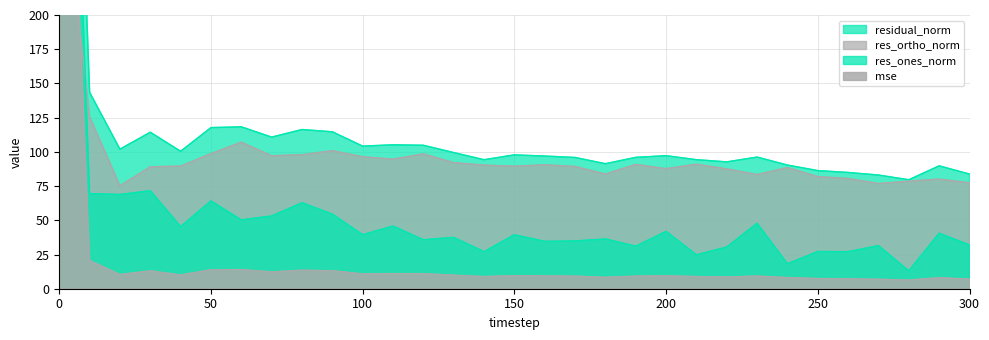

Is it true that mse equals 6.3 at 280?

True